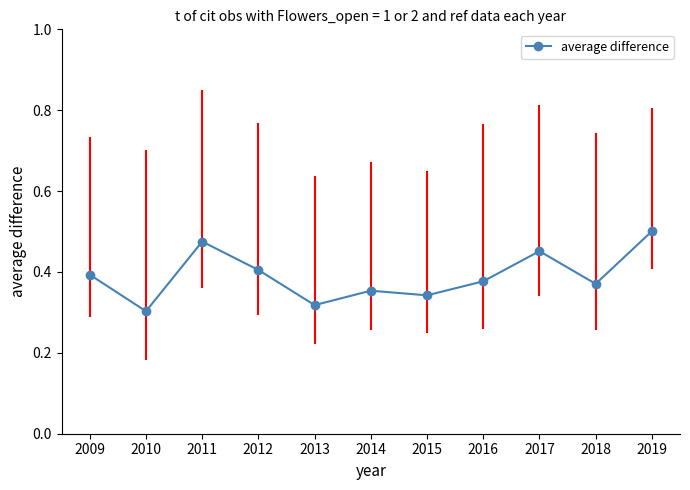

What is the sum of the values at 2015 and 2013?

0.7